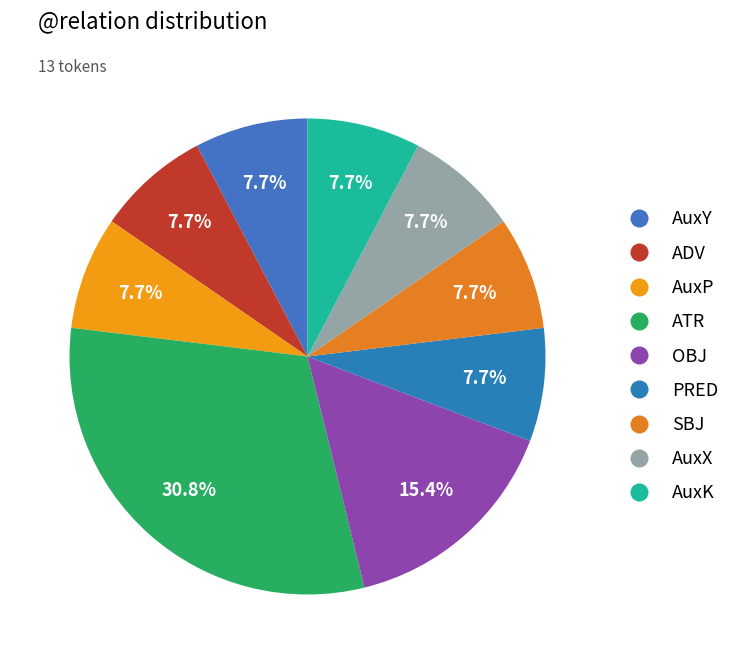

What is the ratio of the value at OBJ to the value at AuxK?

2.0